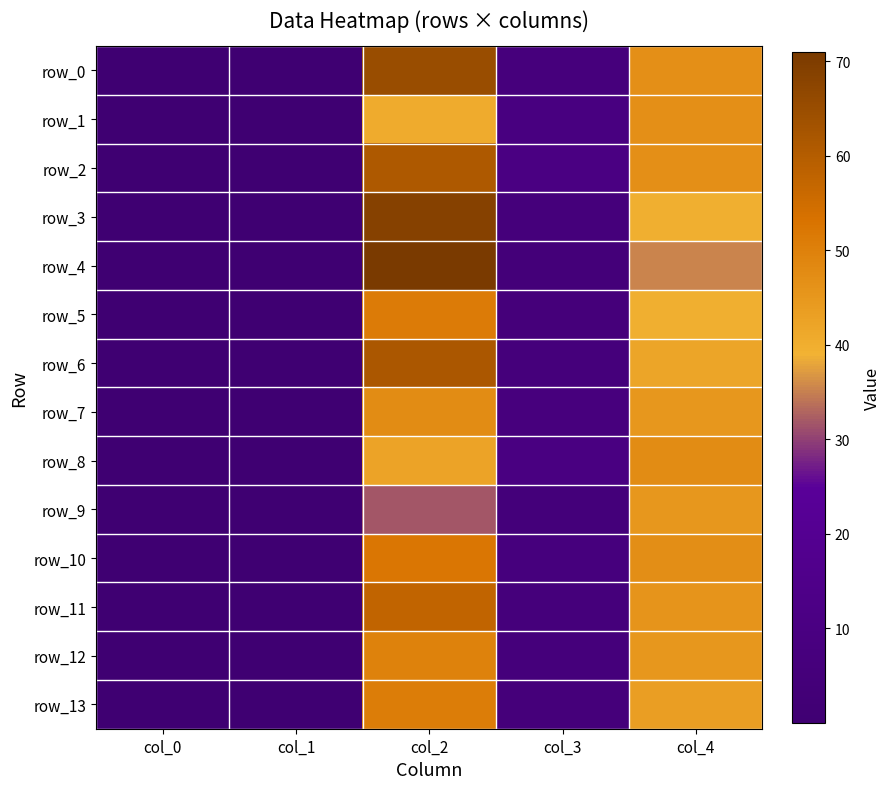

How many categories are shown in the chart?

5